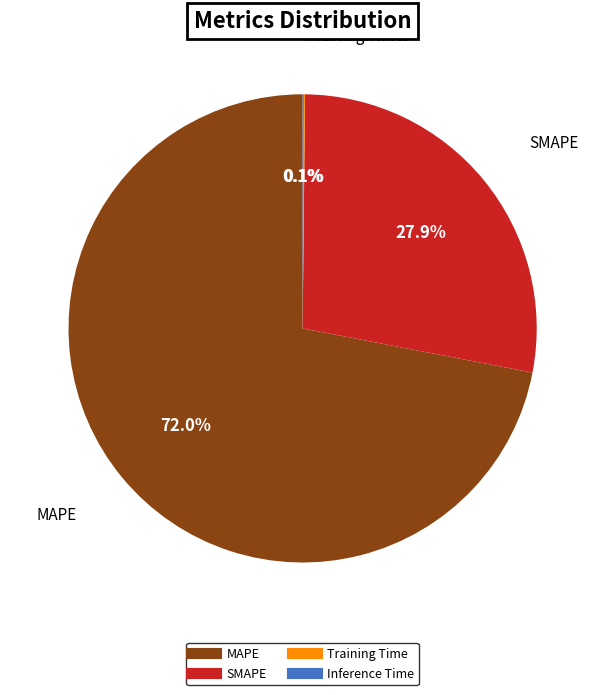

Which category has the biggest portion of the pie?

MAPE